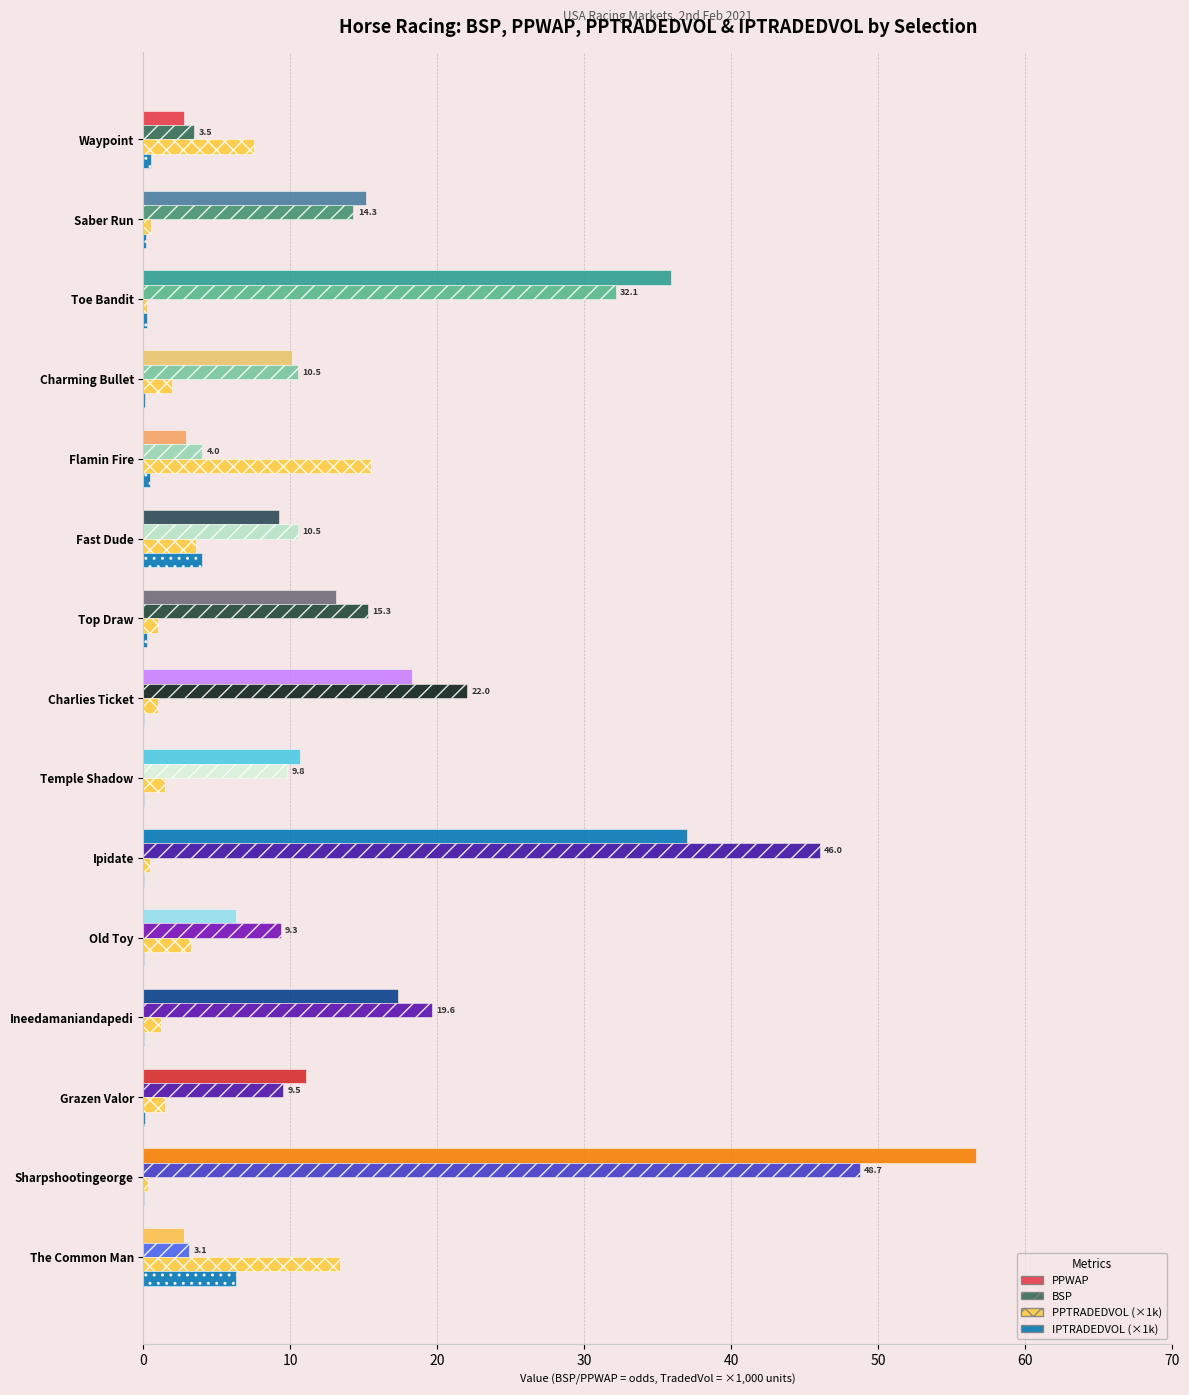

What is the lowest value of the PPWAP series?

2.7